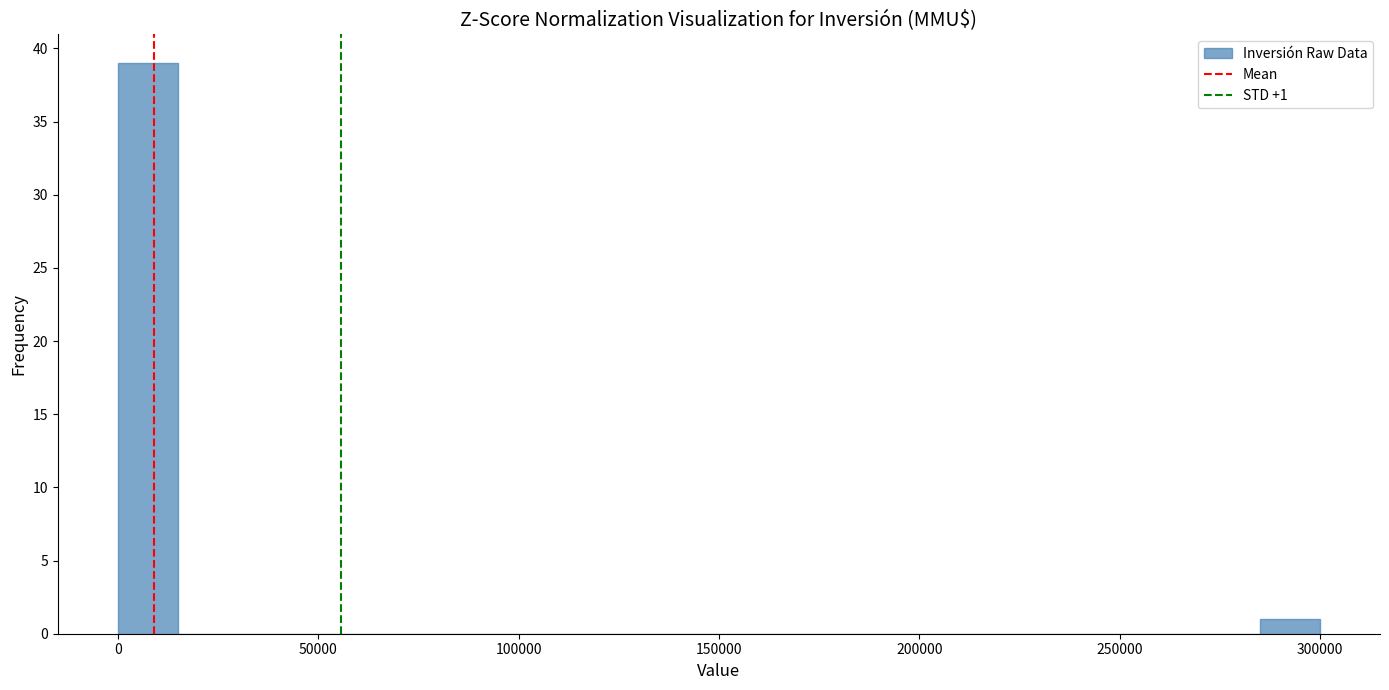

Around what value on the x-axis is the tallest bar? Give the approximate position of its centre, as read against the axis.

10000